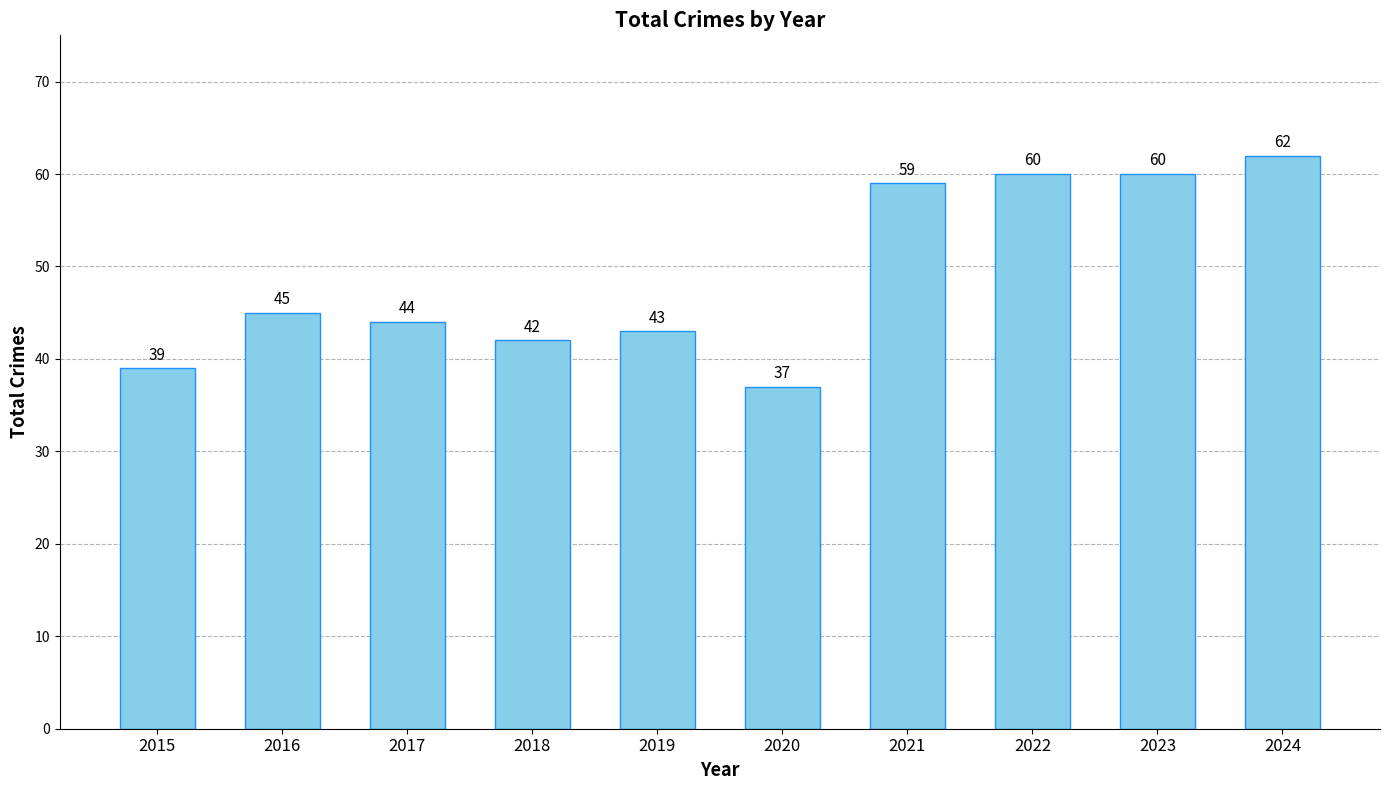

What is the difference between the values at 2019 and 2018?

1